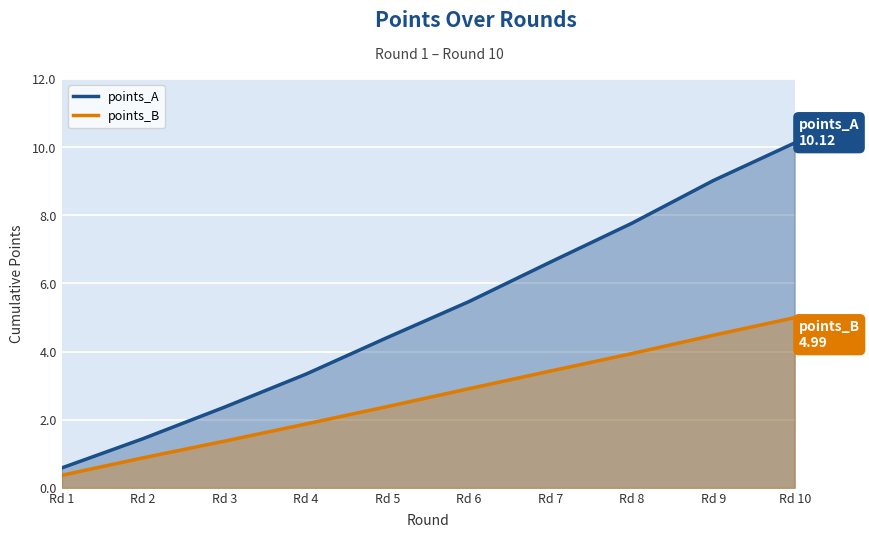

List the series in order of their overall mean, lowest first.

points_B, points_A